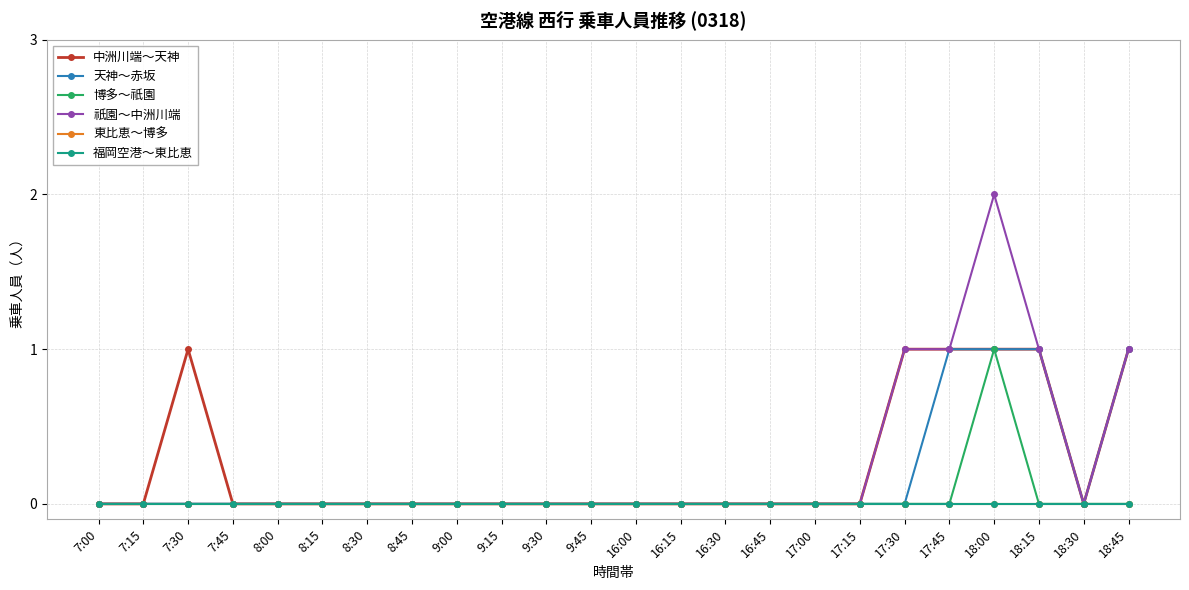

The value of 中洲川端～天神 at 8:15 is 0. True or false?

True